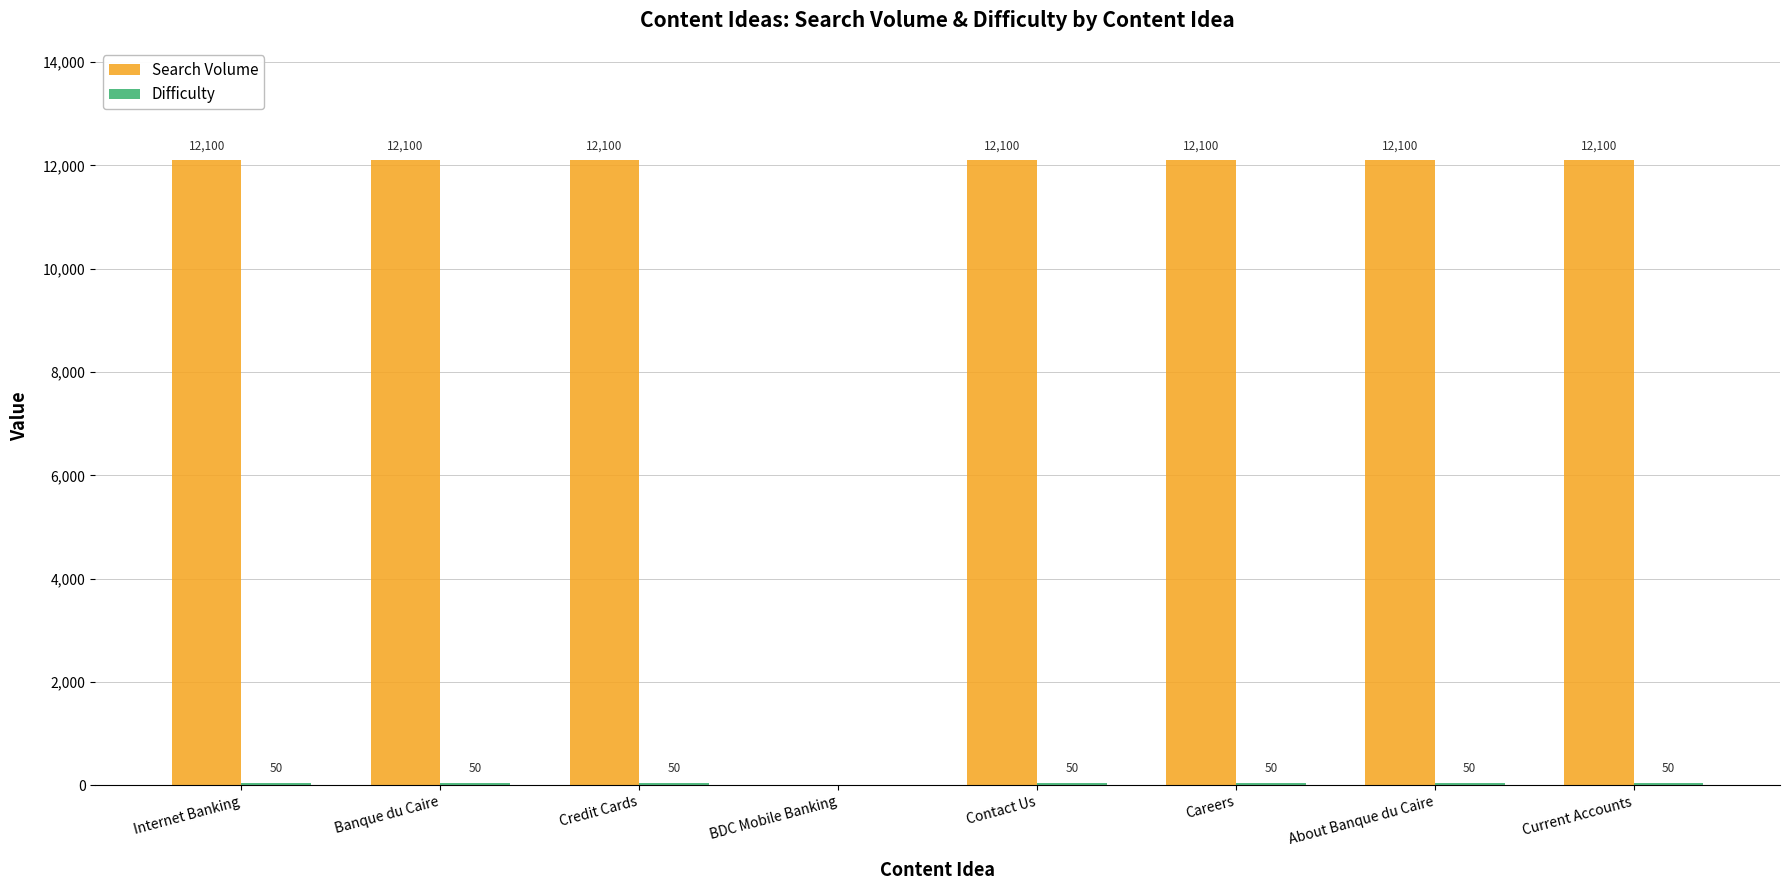

What value does the Search Volume series have at Contact Us, to the nearest 50?

12100